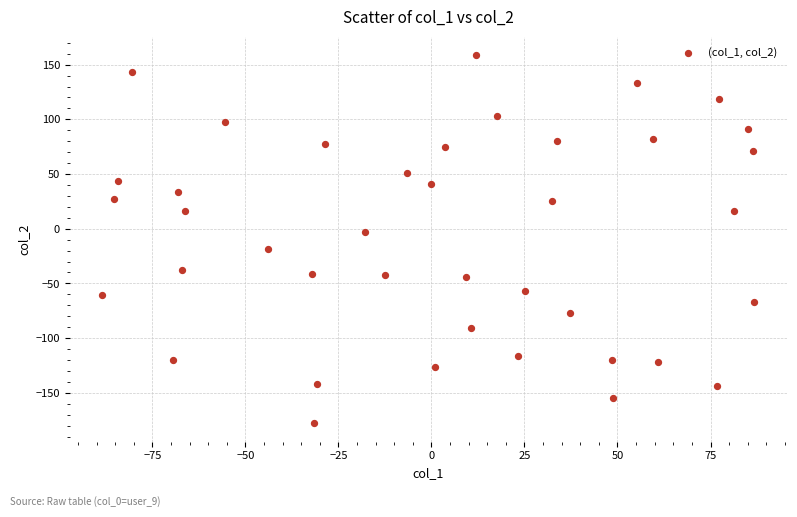

What is the range of Y values (max minus min)?

336.5